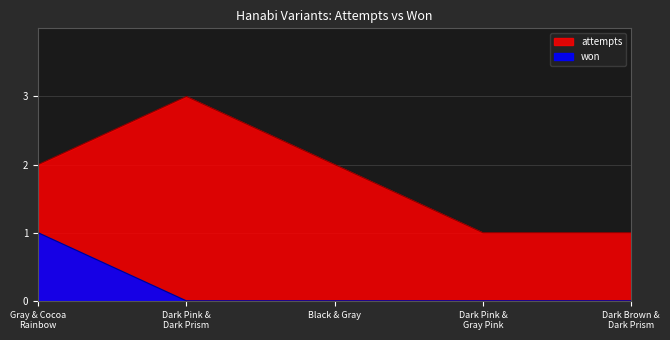

How many data points in attempts are above 2?

1